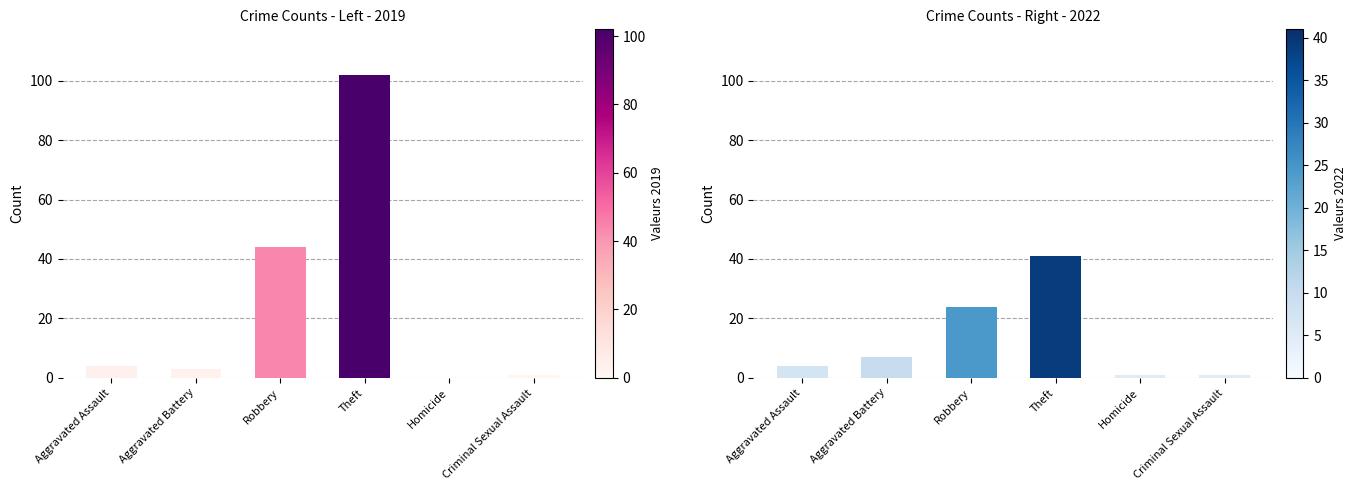

At which label is 2019 closest to 51?

Robbery